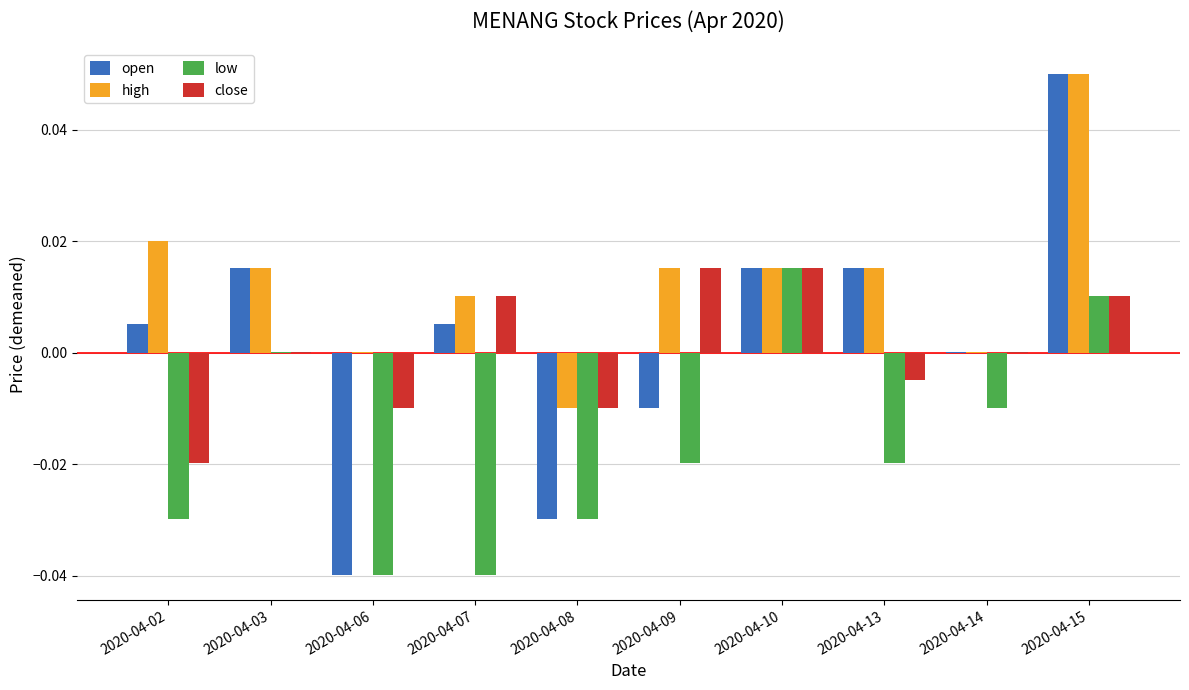

Which series has the widest spread of values?

open